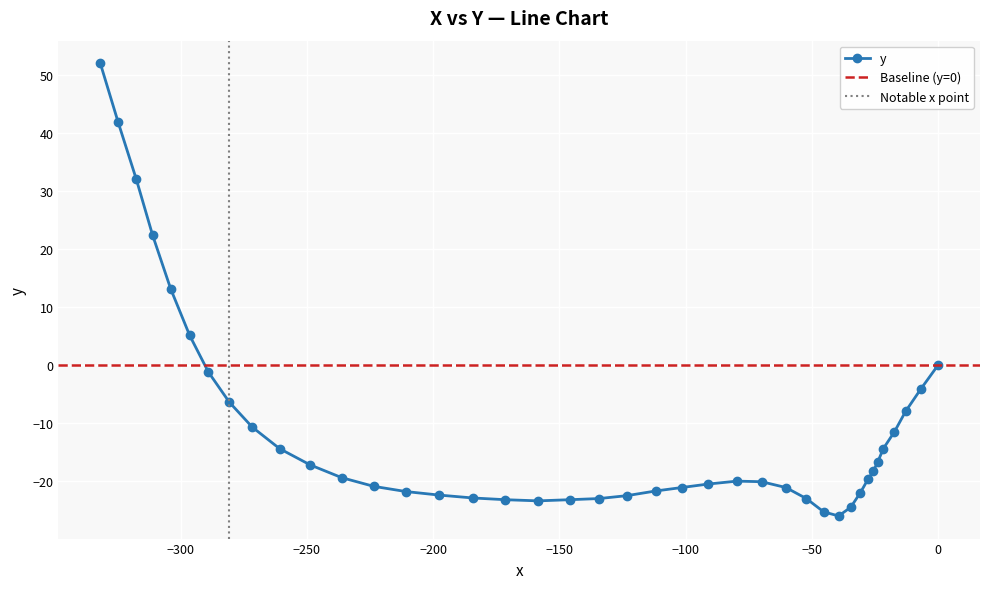

What is the maximum value for y?

52.0